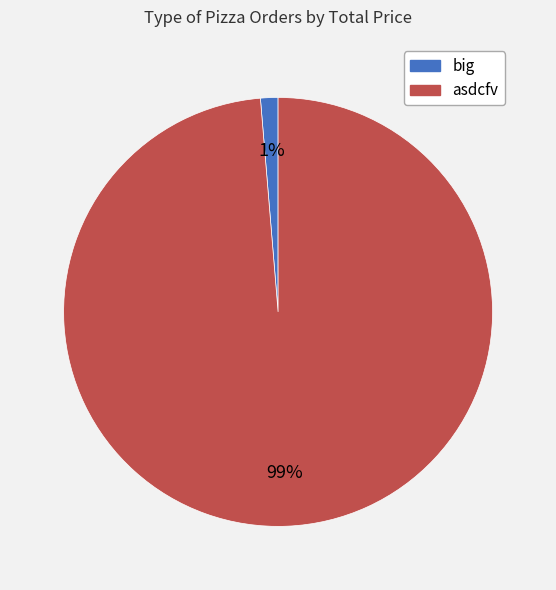

To the nearest percent, what portion does asdcfv represent?

99%